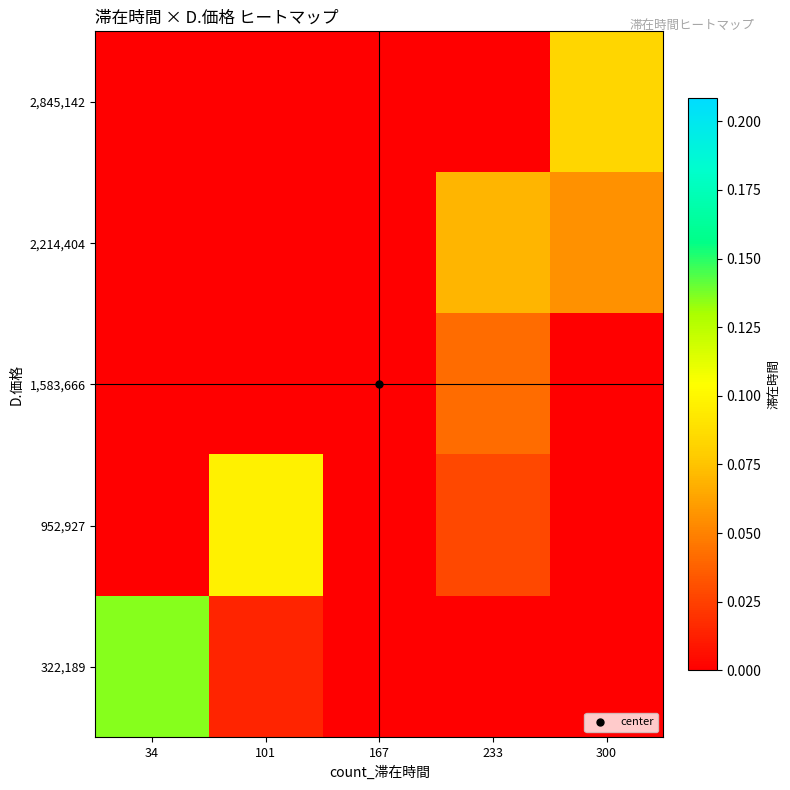

Reading left to right, what are all the values shown in this chart?

322,189: 34=0.1	101=0.0	167=0.0	233=0.0	300=0.0
952,927: 34=0.0	101=0.1	167=0.0	233=0.0	300=0.0
1,583,666: 34=0.0	101=0.0	167=0.0	233=0.0	300=0.0
2,214,404: 34=0.0	101=0.0	167=0.0	233=0.1	300=0.1
2,845,142: 34=0.0	101=0.0	167=0.0	233=0.0	300=0.1